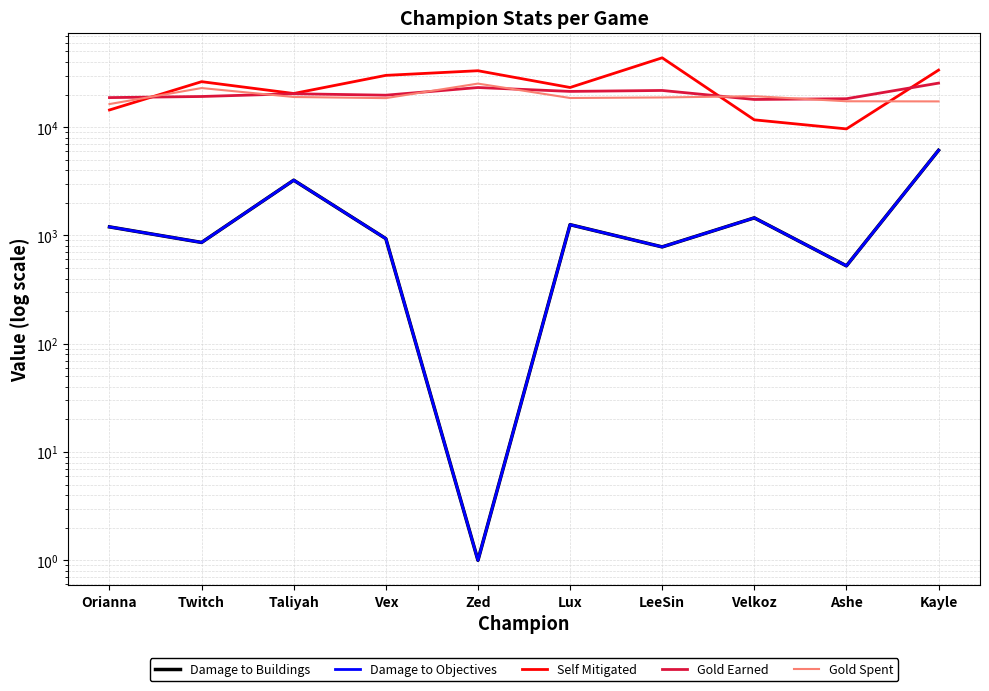

Is the value of Damage to Objectives at Orianna greater than the value of Damage to Buildings at Lux?

No